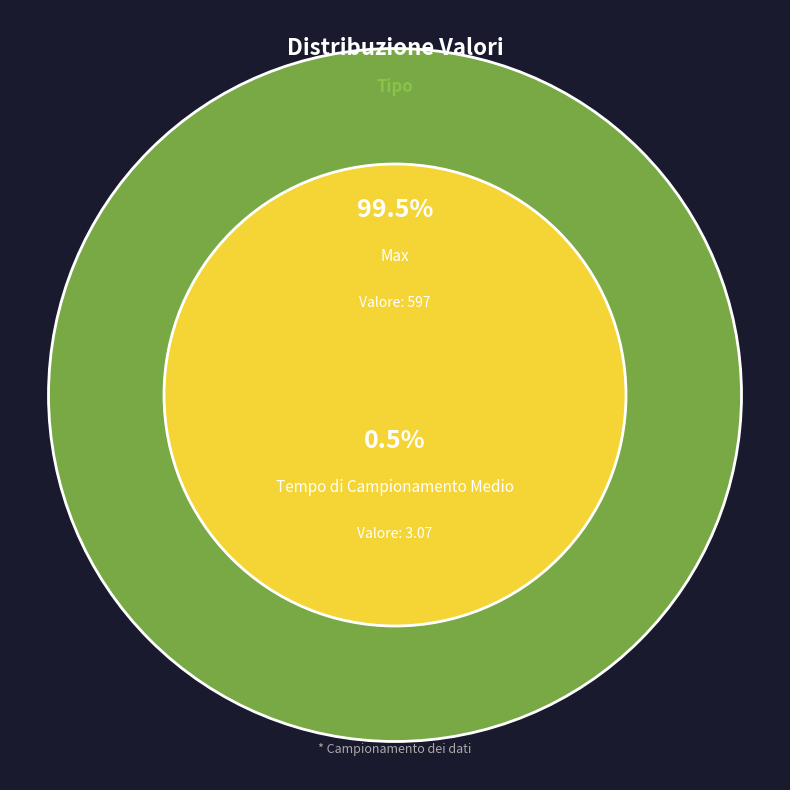

Which category has the smallest portion of the pie?

Tempo di Campionamento Medio